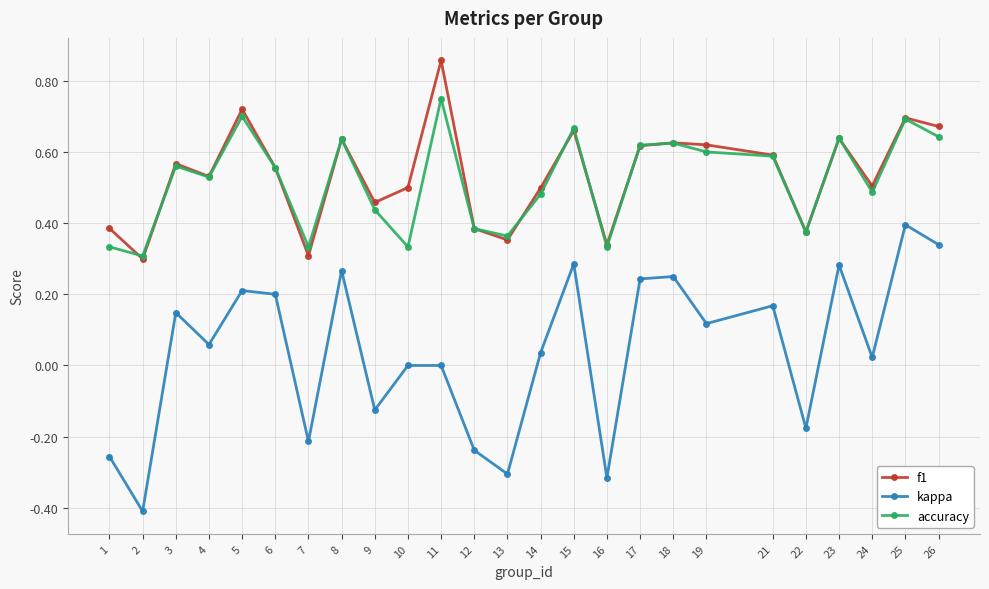

Which category has the lowest value across all series?

2